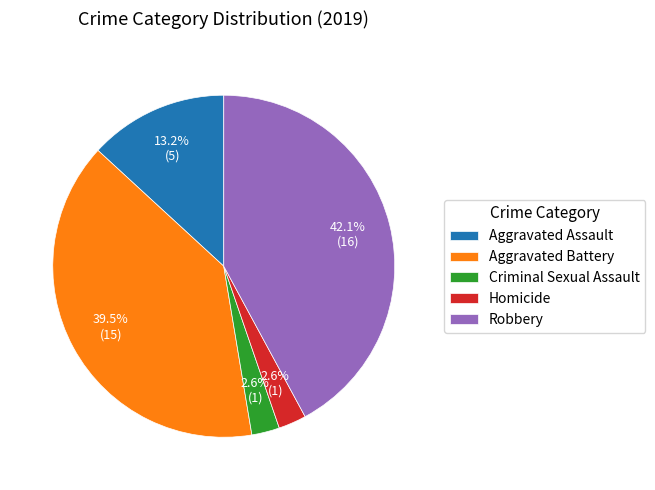

Which slice is the largest?

Robbery